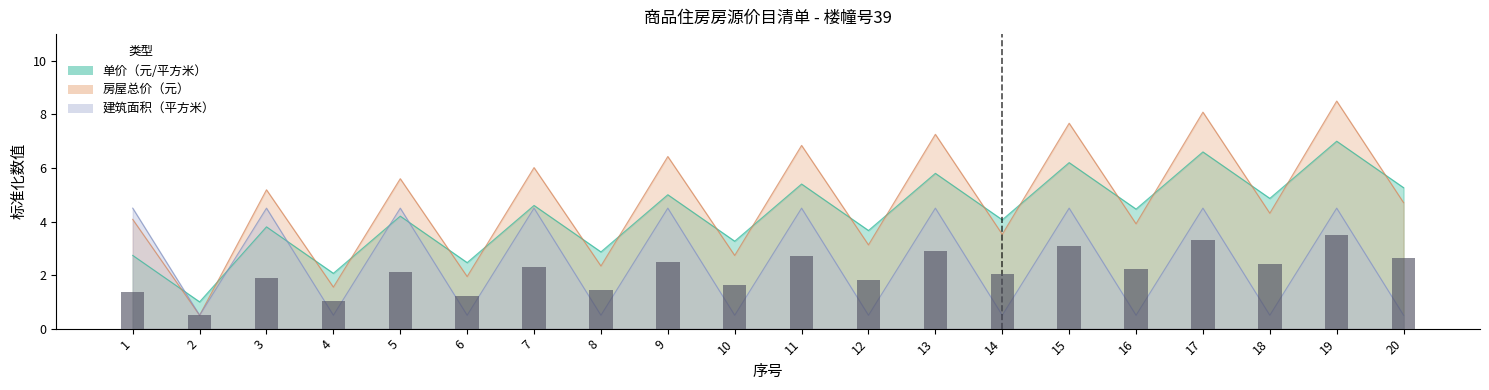

What are all the series names shown in the legend?

单价（元/平方米）, 建筑面积（平方米）, 房屋总价（元）